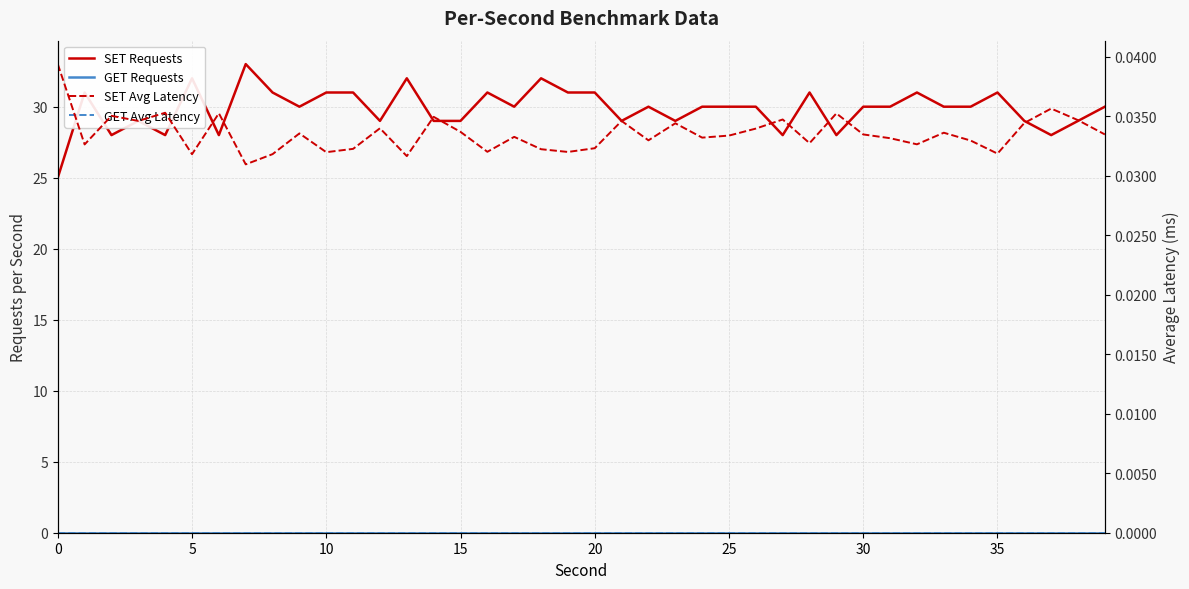

What is the maximum value shown in the chart?

33.0